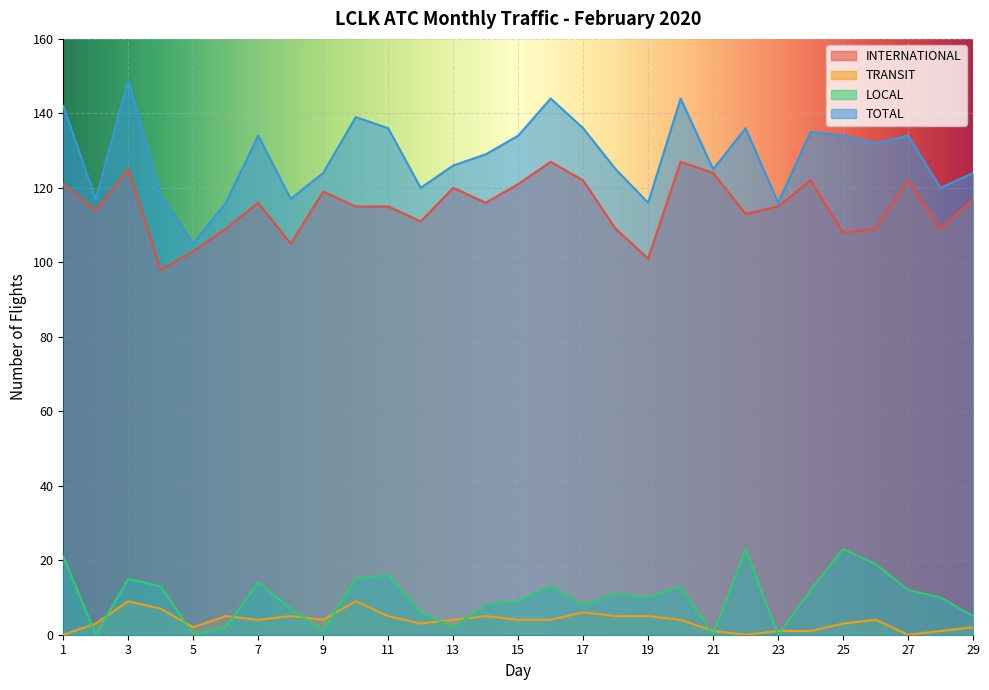

How many interior local peaks does the INTERNATIONAL series have?

8